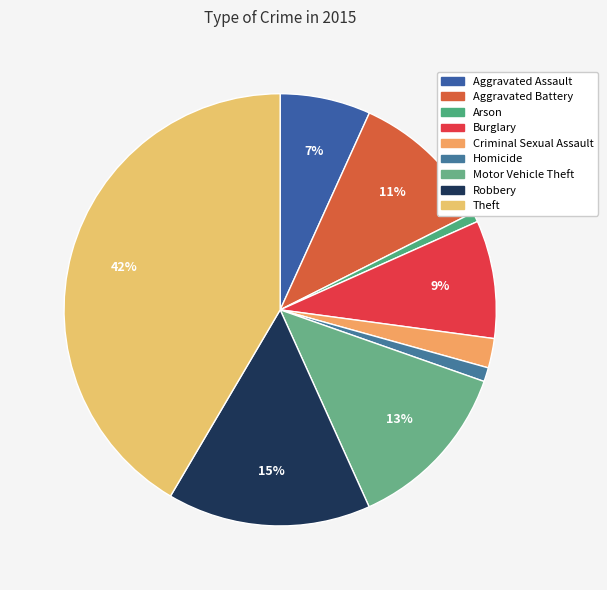

Is it true that Aggravated Assault is 1% of the pie?

False